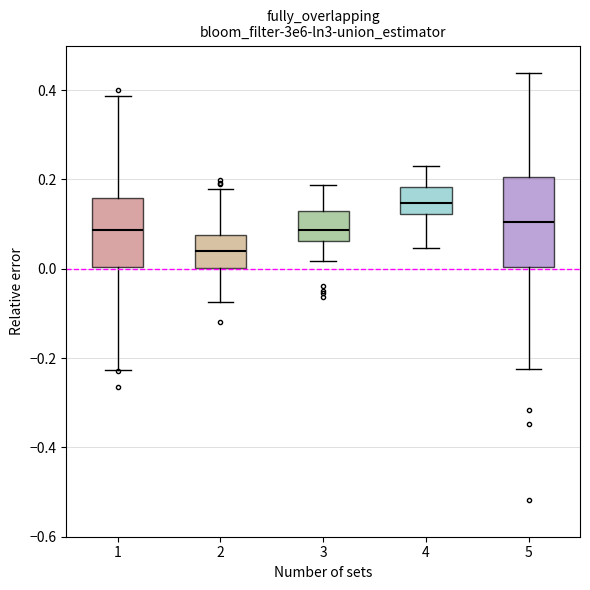

Where is the upper edge of the box at x = 3 on the y-axis? The values are not printed on the chart, so give them approximately, as read against the axis.

0.14